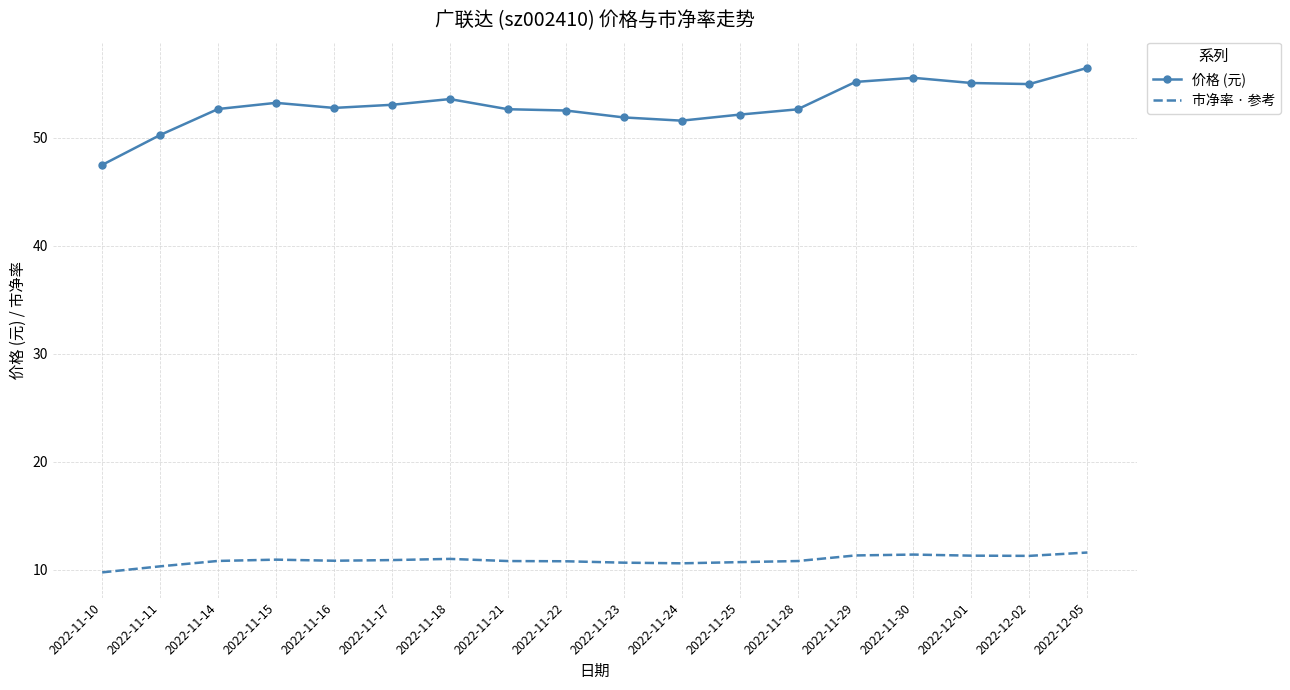

List the series in order of their peak value, lowest first.

市净率 · 参考, 价格 (元)